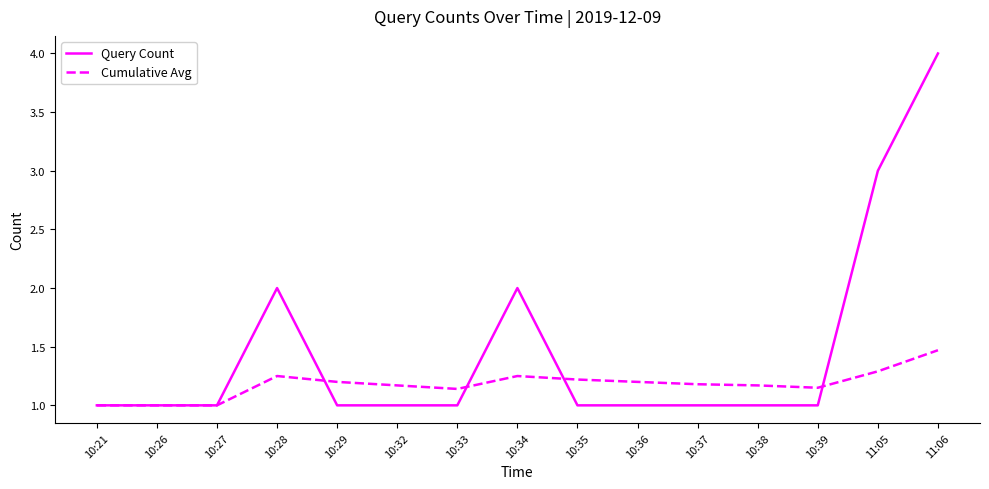

Which category has the highest value across all series?

11:06